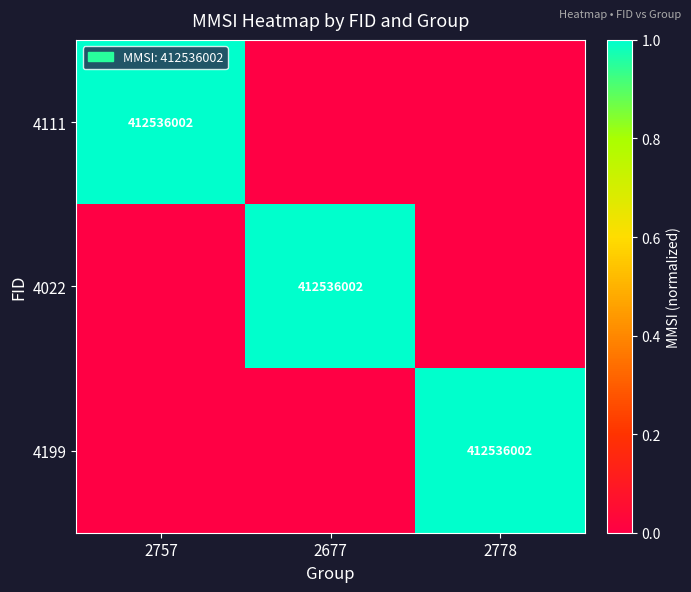

What is the spread (max minus min) of values at 2757?

1